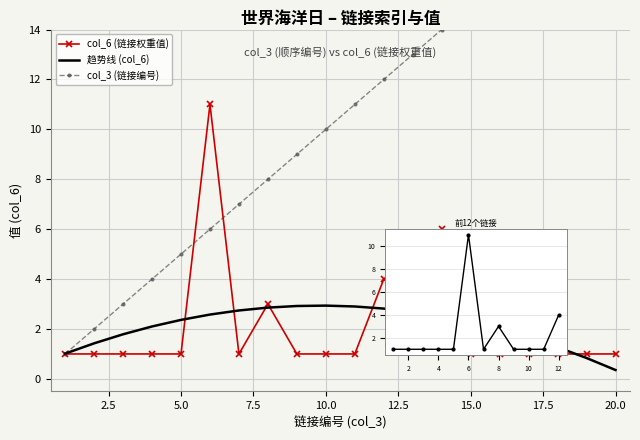

List the labels in order of col_3 (Link Index) value, smallest first.

1, 2, 3, 4, 5, 6, 7, 8, 9, 10, 11, 12, 13, 14, 15, 16, 17, 18, 19, 20